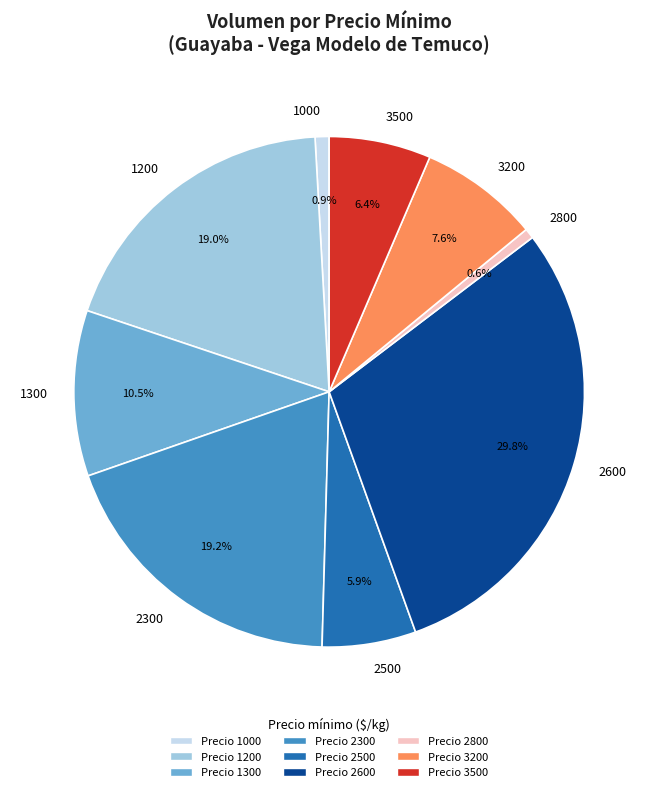

To the nearest percent, what is the difference between the largest and smallest slice percentages?

29%